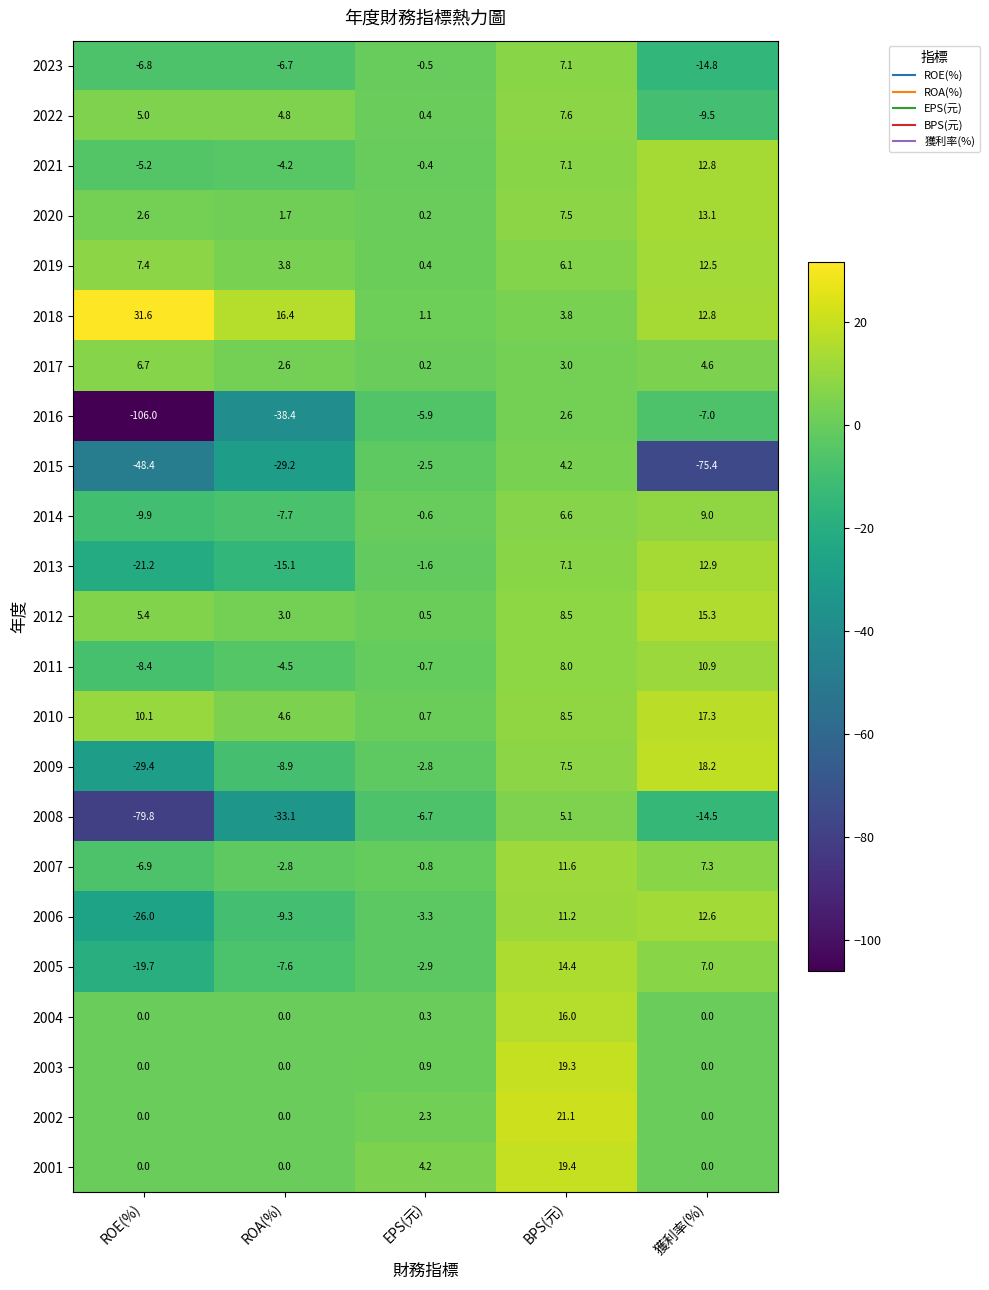

List the labels in order of 2019 value, smallest first.

EPS(元), ROA(%), BPS(元), ROE(%), 獲利率(%)